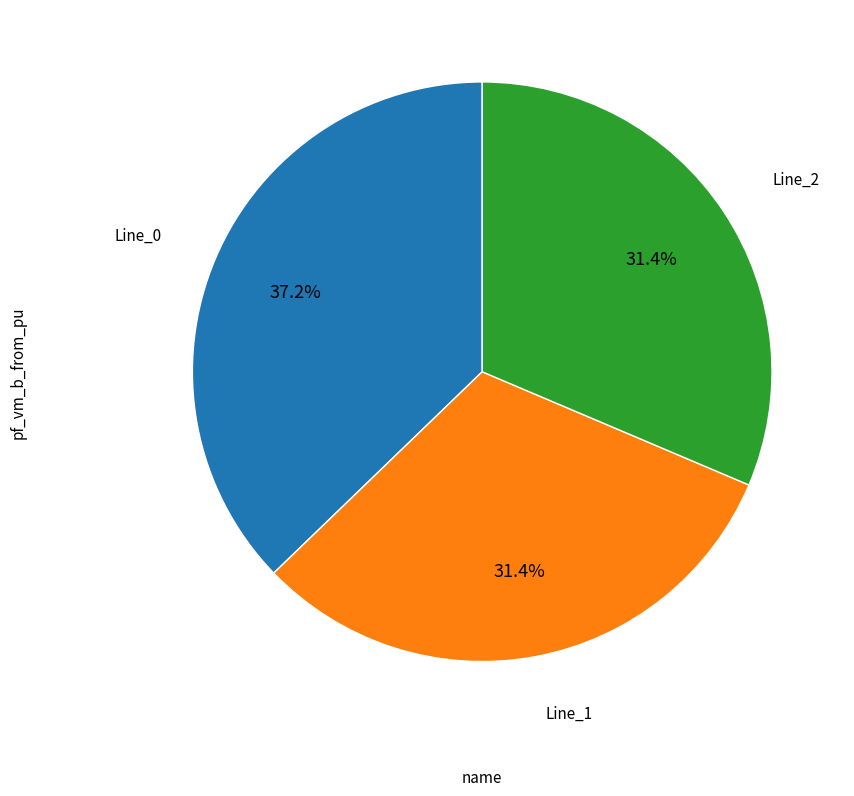

Combined, do Line_2 and Line_0 account for over 50%?

Yes